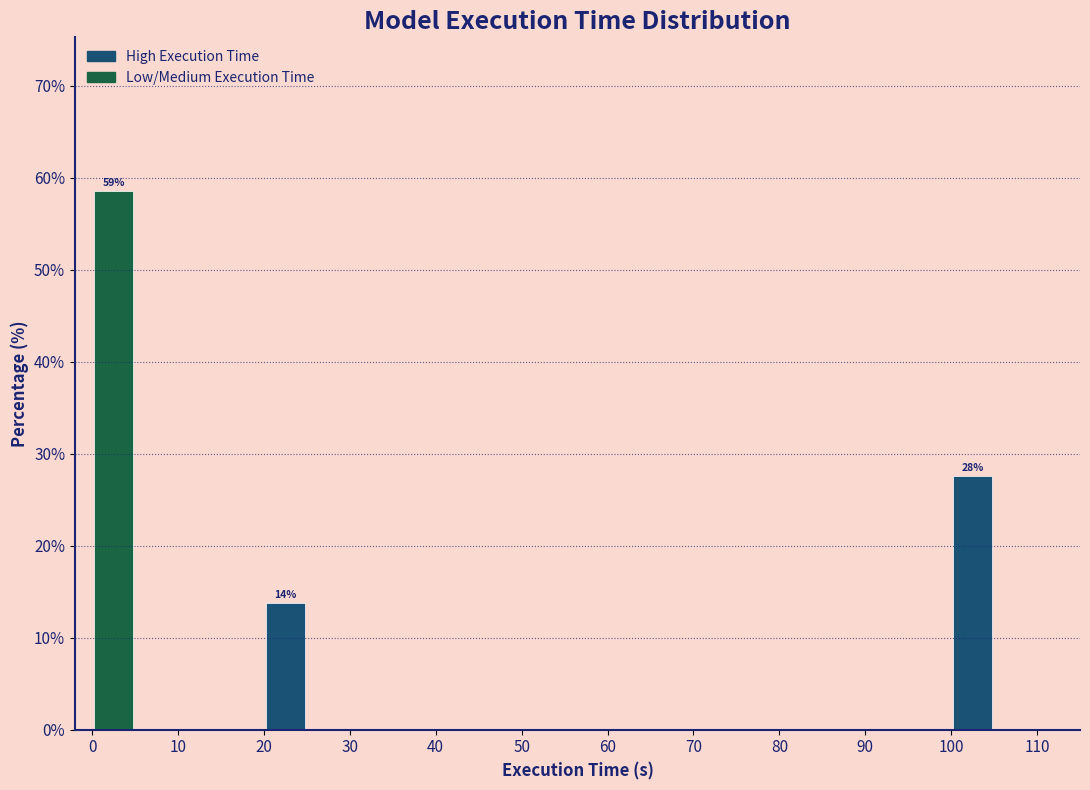

Which range on the x-axis has the tallest bar?

0 to 5